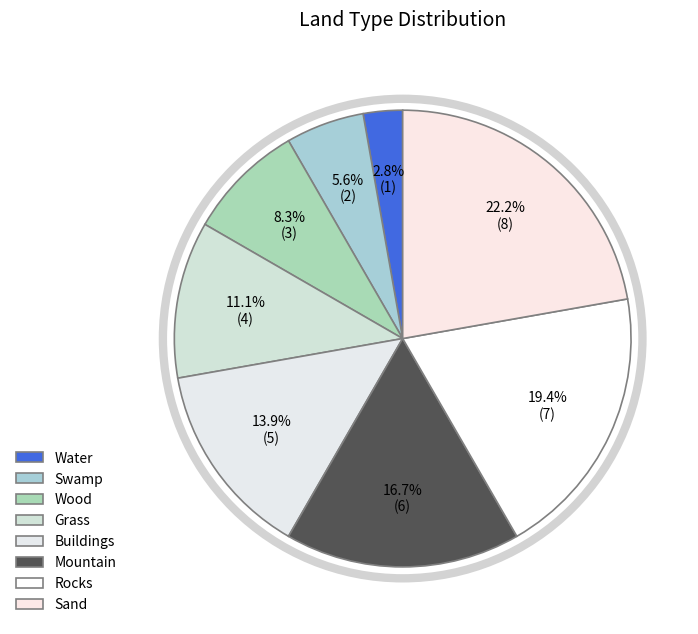

Which category has the biggest portion of the pie?

Sand